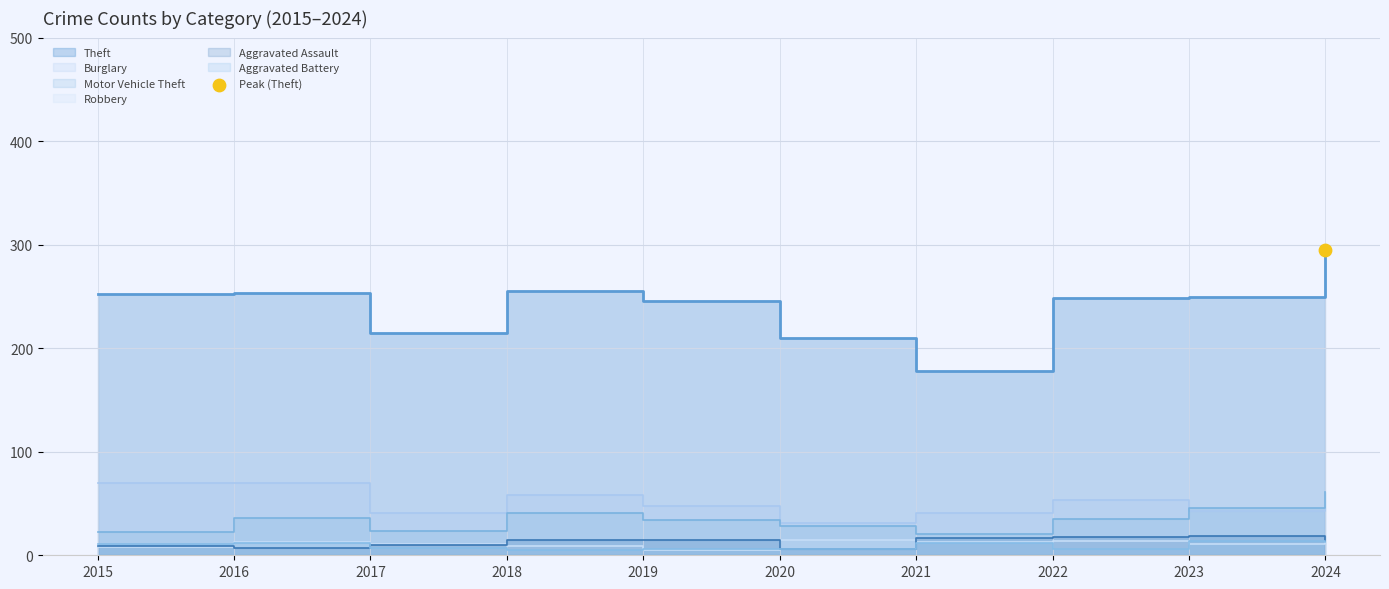

Is the value of Burglary at 2022 greater than the value of Robbery at 2023?

Yes